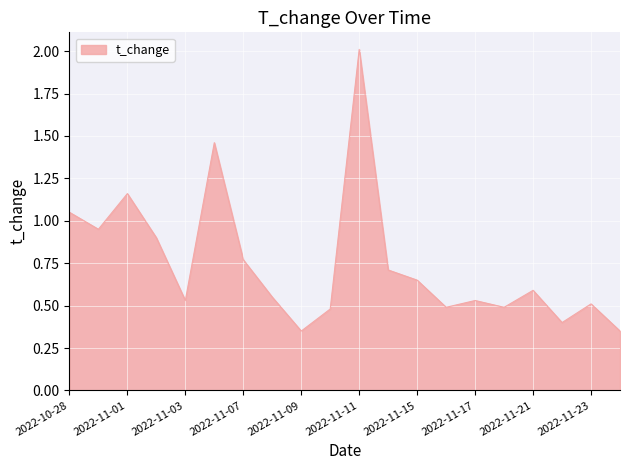

What is the difference between the maximum and minimum values?

1.7